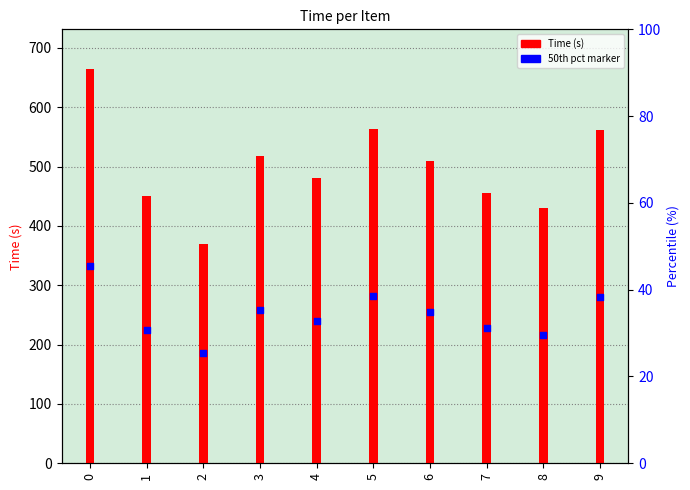

What are all the series names shown in the legend?

Time (s), 50th pct marker